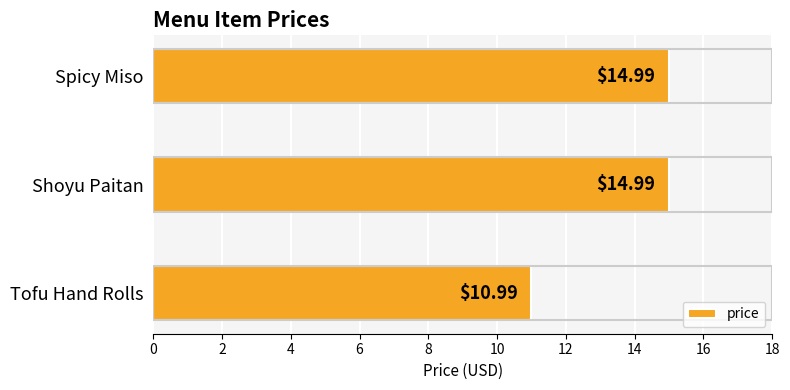

What is the change in value from Tofu Hand Rolls to Shoyu Paitan?

+4.0